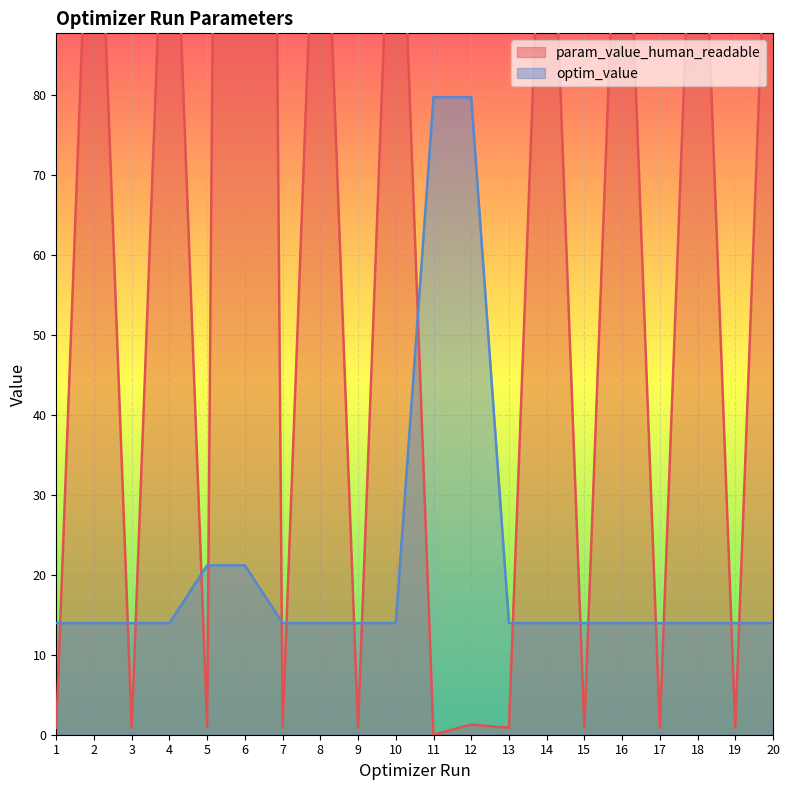

Reading left to right, extract all data points from this chart.

param_value_human_readable: 0.9	126.6	0.9	126.5	1.0	601.3	0.9	126.6	0.9	126.5	0.0	1.3	0.9	126.5	0.9	126.5	0.9	126.5	0.9	126.5
optim_value: 14.0	14.0	14.0	14.0	21.2	21.2	14.0	14.0	14.0	14.0	79.7	79.7	14.0	14.0	14.0	14.0	14.0	14.0	14.0	14.0